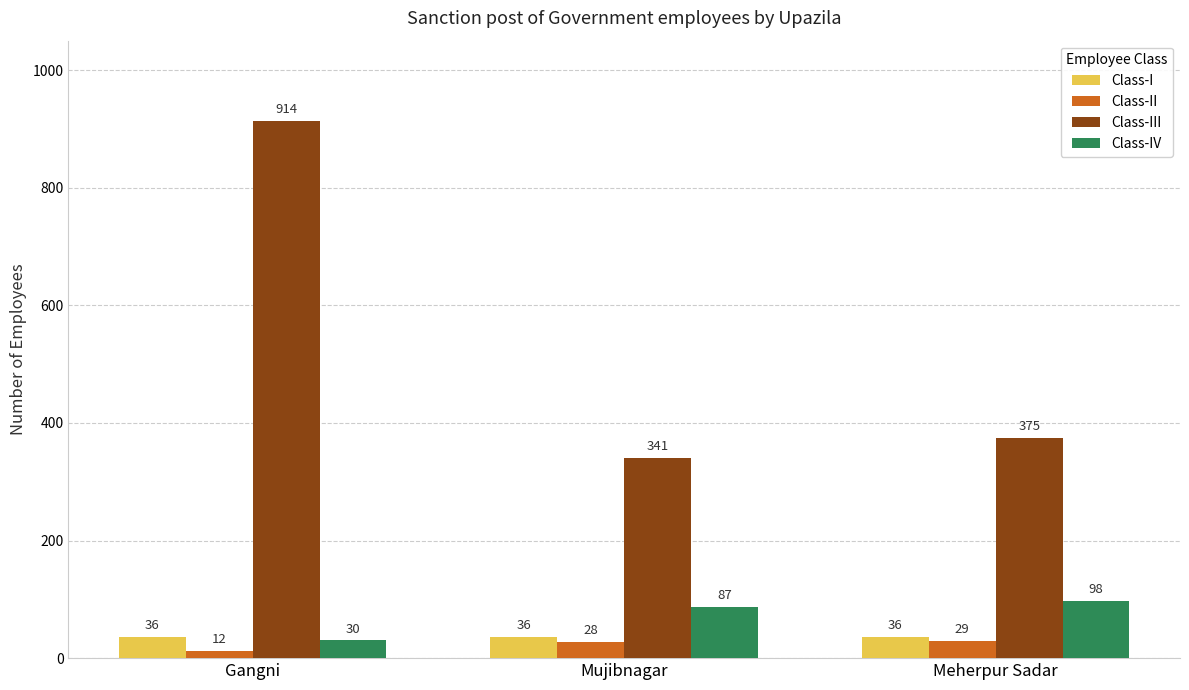

What is the average value of the Class-IV series?

72